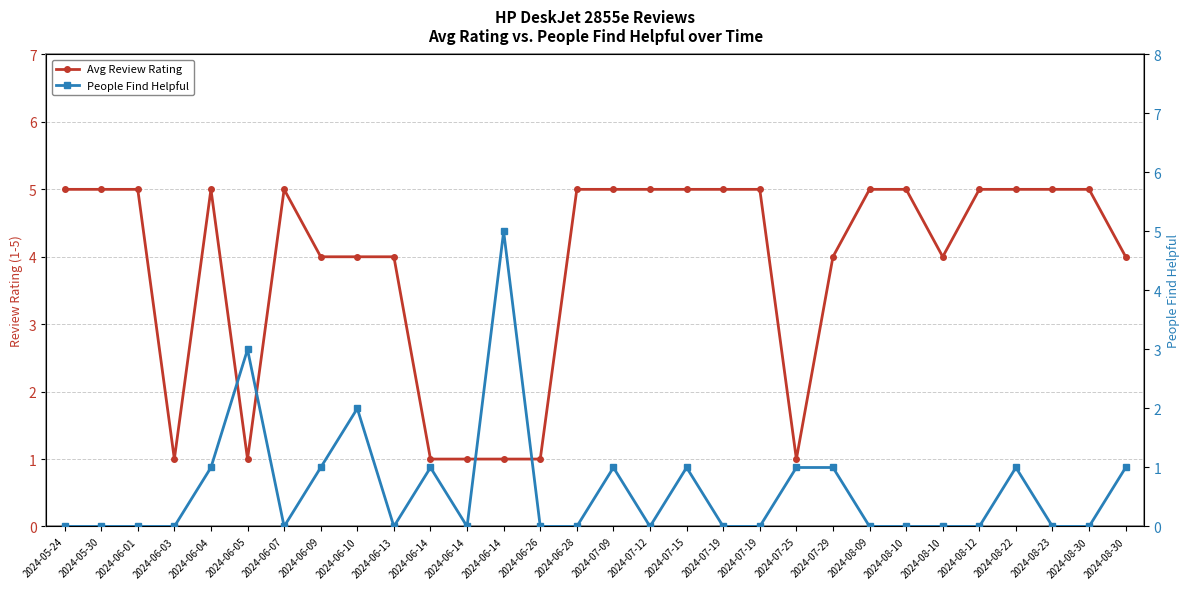

Where is the first local maximum for People Find Helpful?

2024-06-05